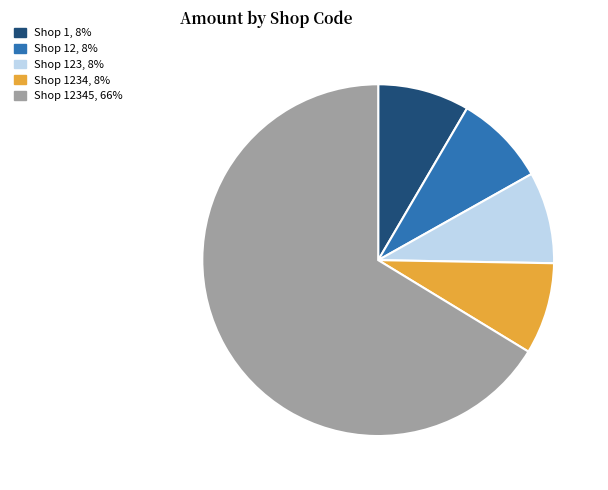

Is there any slice that represents more than half of the pie?

Yes